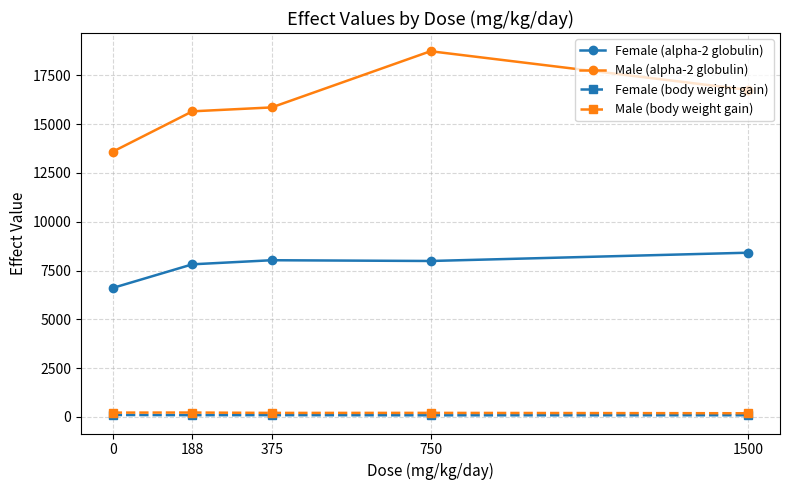

Which label corresponds to the largest value in the chart?

750